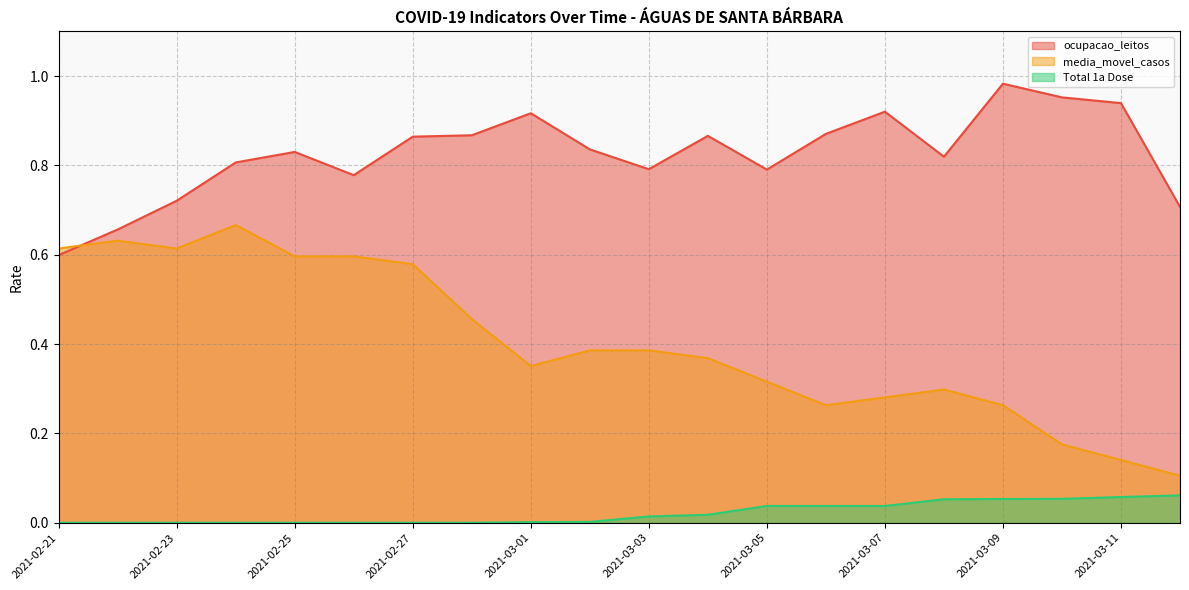

Which category has the highest value in the ocupacao_leitos series?

2021-03-09